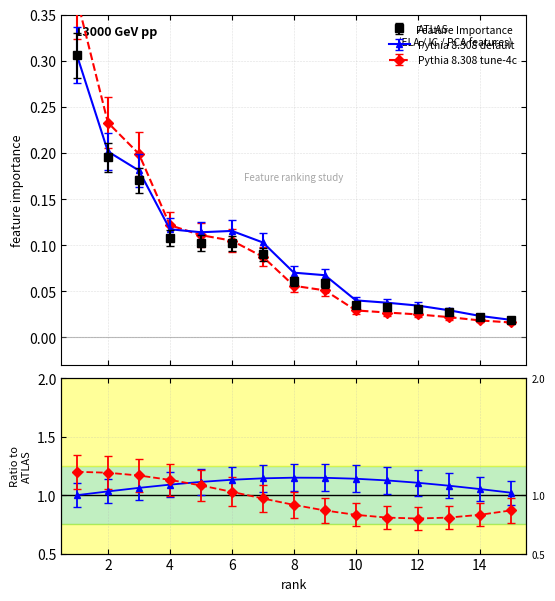

Reading left to right, list all the values displayed in this chart.

0.3	0.2	0.2	0.1	0.1	0.1	0.1	0.1	0.1	0.0	0.0	0.0	0.0	0.0	0.0